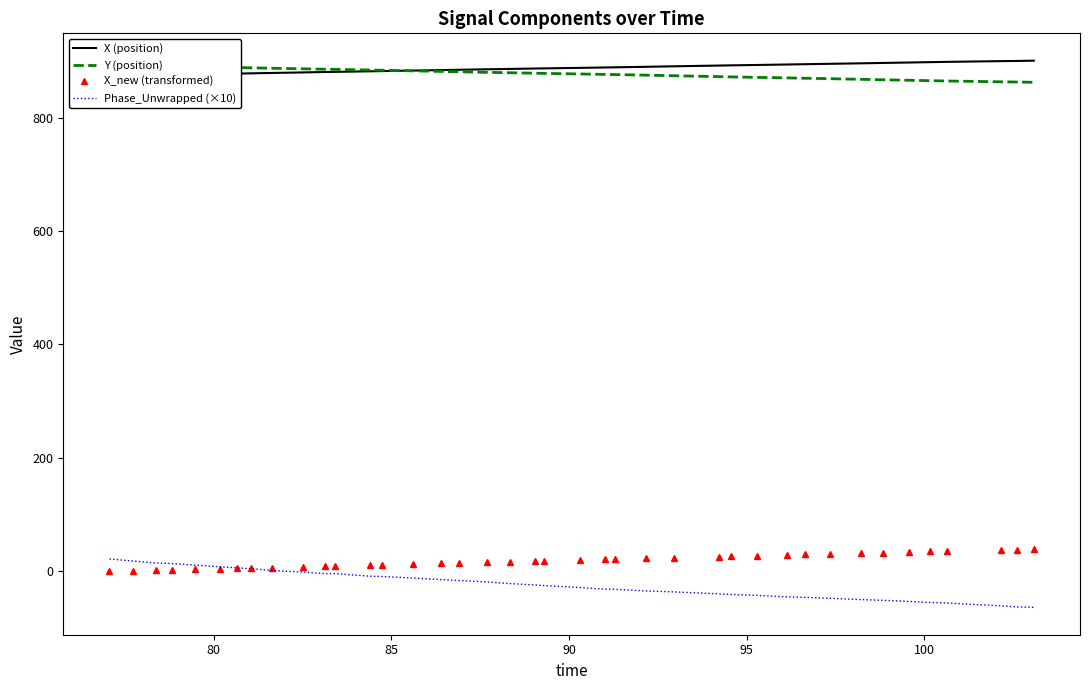

Which series has the largest total across all categories?

X (position)